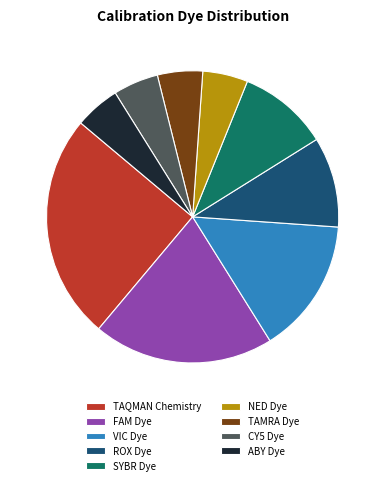

Is the sum of ABY Dye and TAMRA Dye greater than half?

No